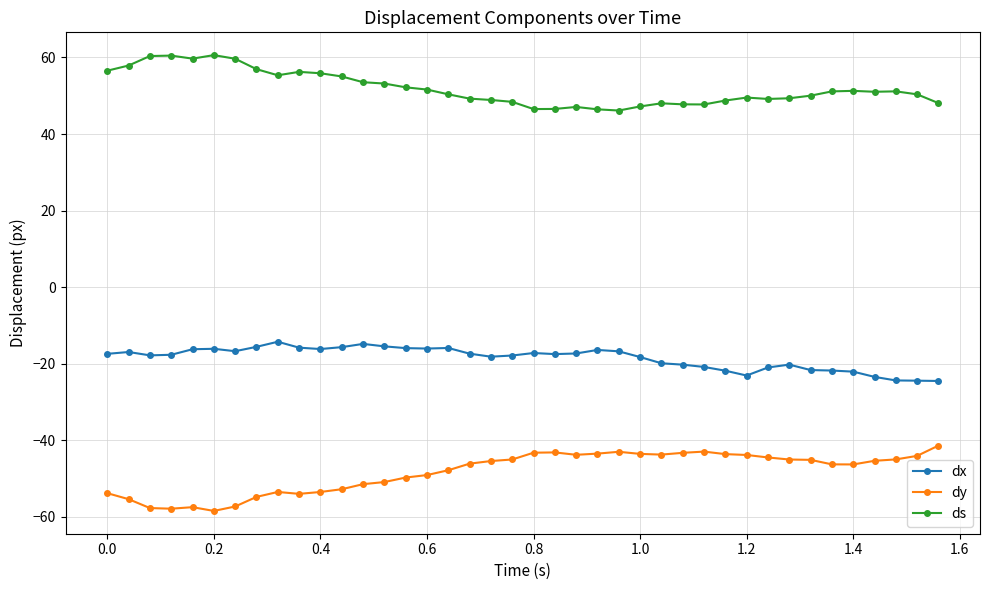

What is the value of the dy point at the 21st from the left?

-43.2